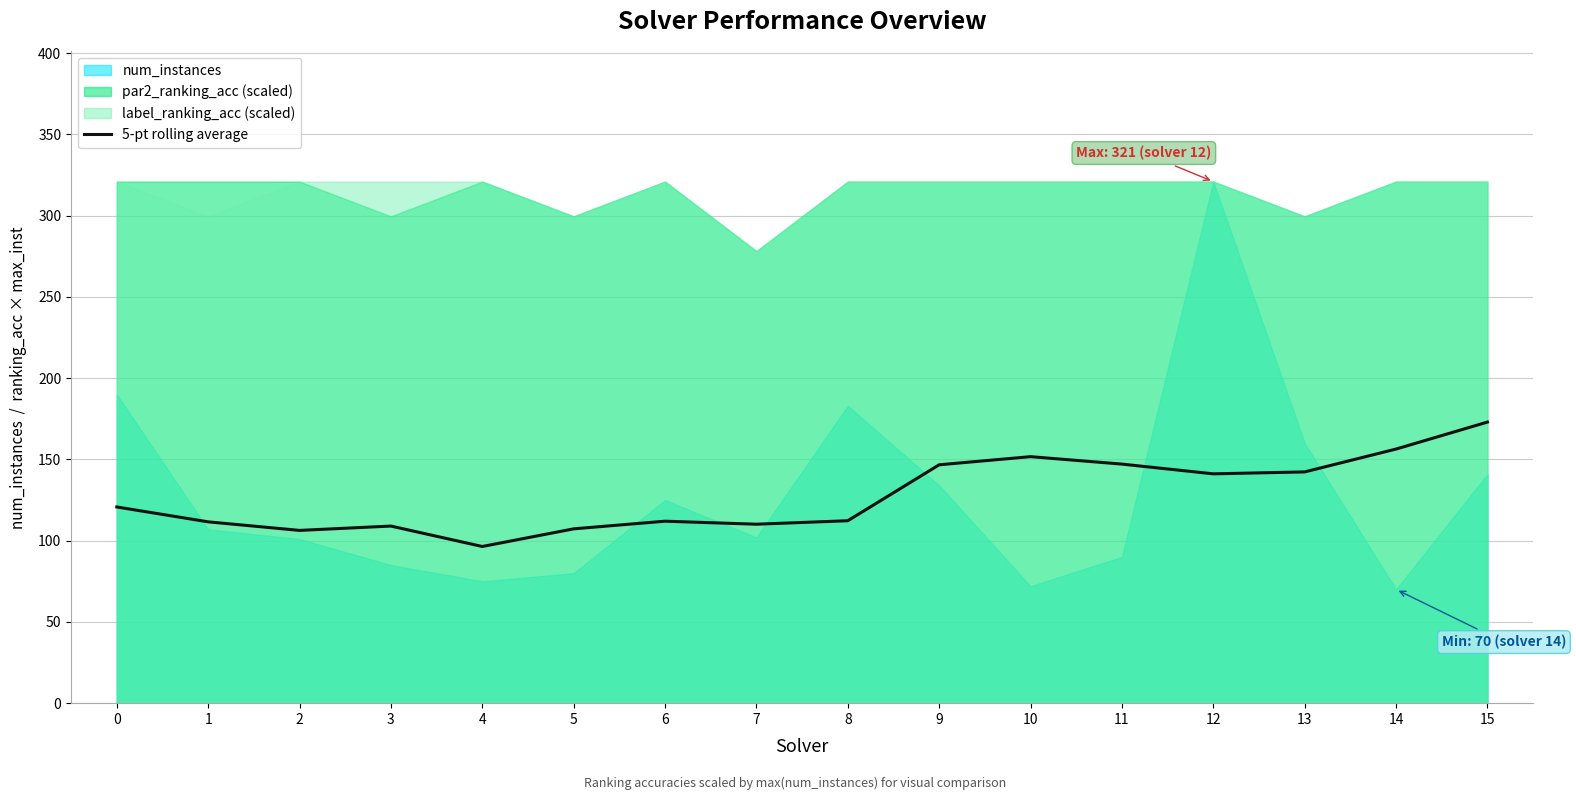

What is the value of the 15th point from the left?

156.4